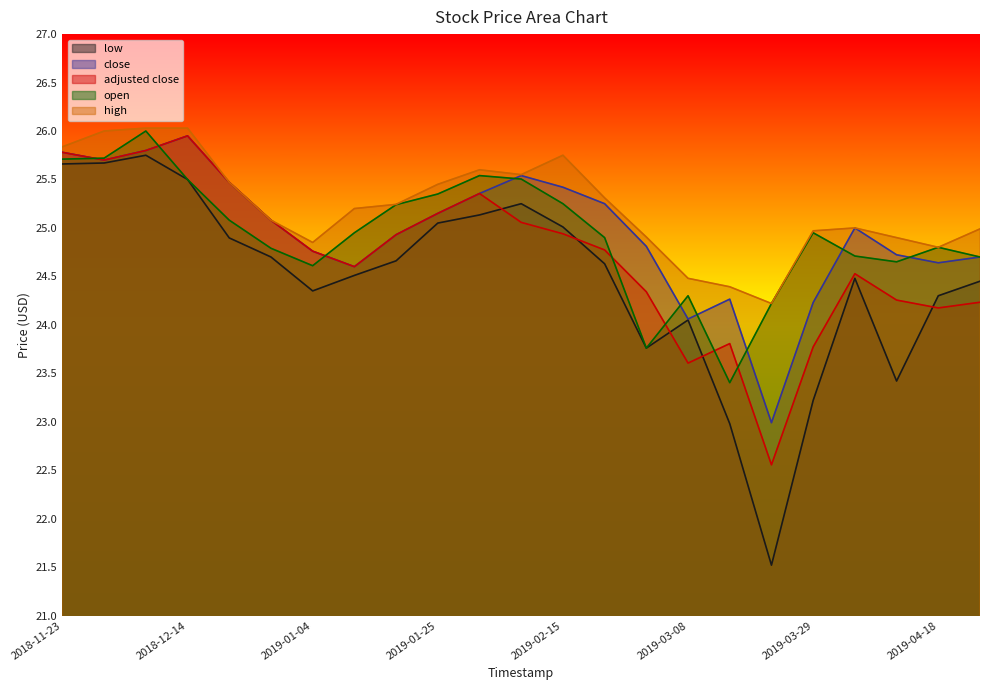

Where does the open series first go above 24?

2018-11-23